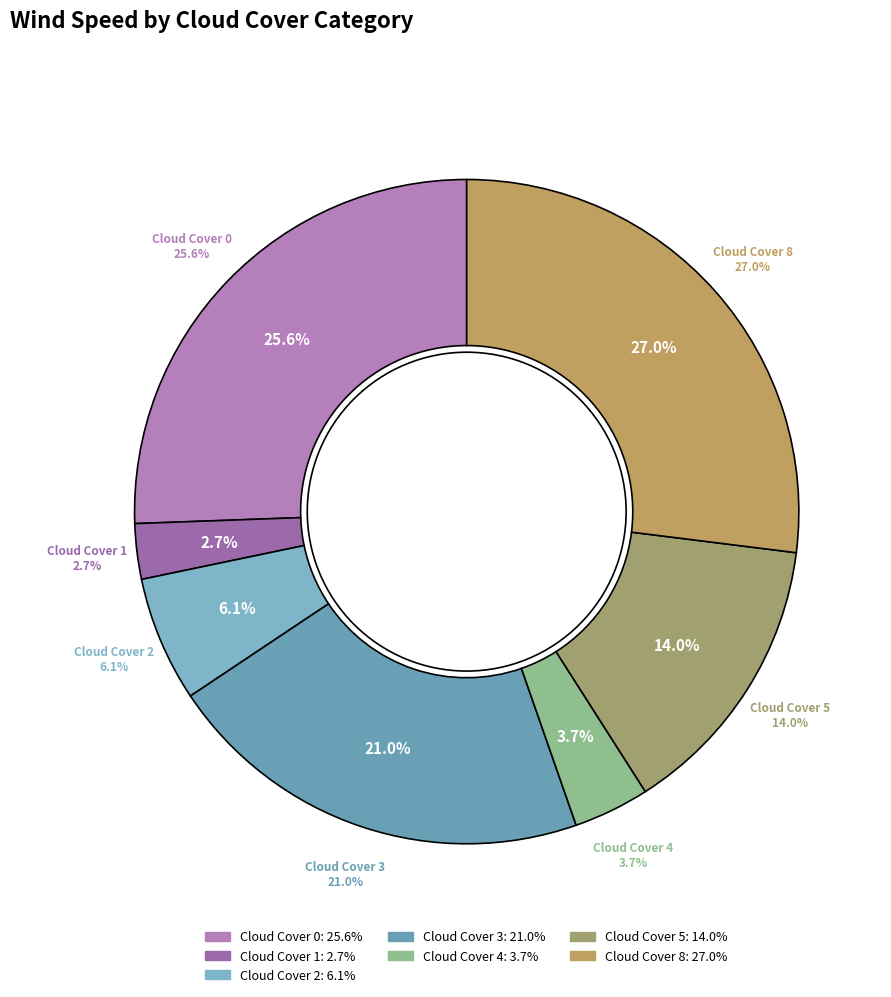

The 7 slice represents 12% of the pie. True or false?

False